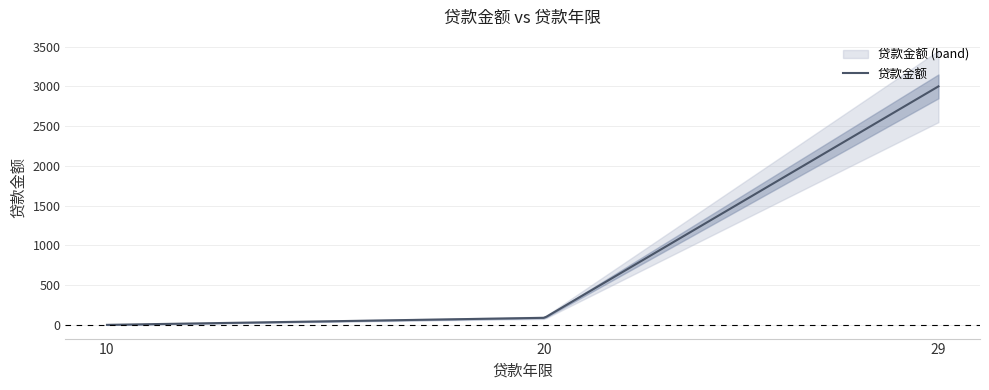

What is the sum of the values at 29 and 20?

3089.6